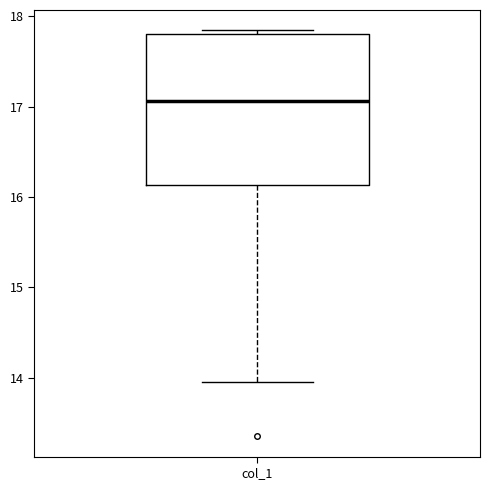

Where does the median line of the box for col_1 sit on the y-axis? The values are not printed on the chart, so give them approximately, as read against the axis.

17.1